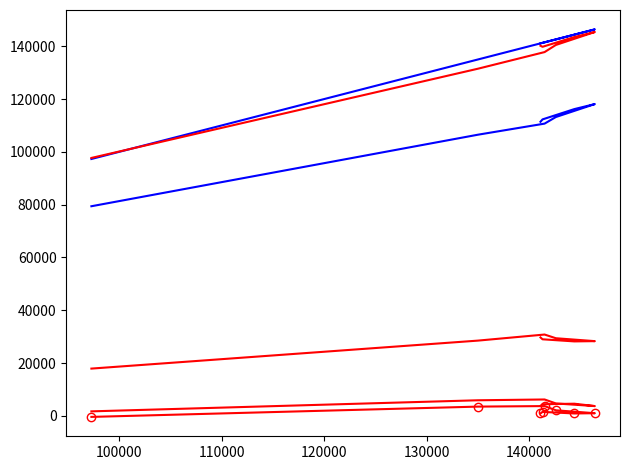

What are all the series names shown in the legend?

Total Revenue, Cost of Revenue, Gross Profit, Total Operating Expenses, Operating Income, EBIT